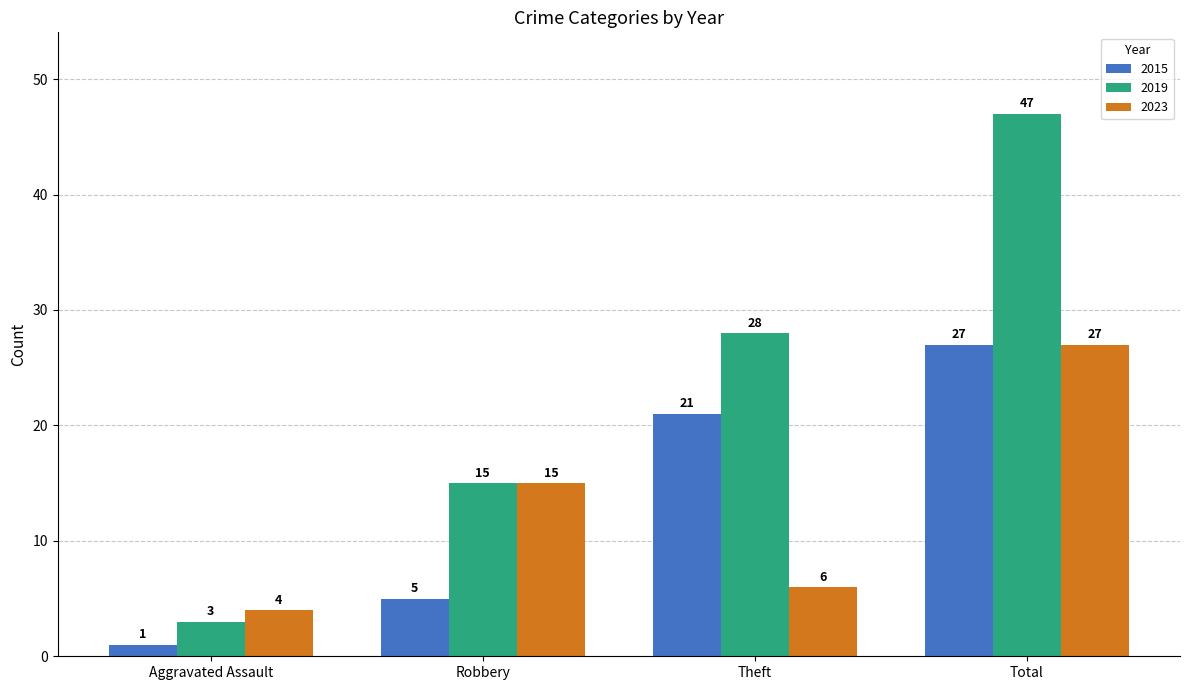

True or false: 2015 has a value of 13 at Theft.

False